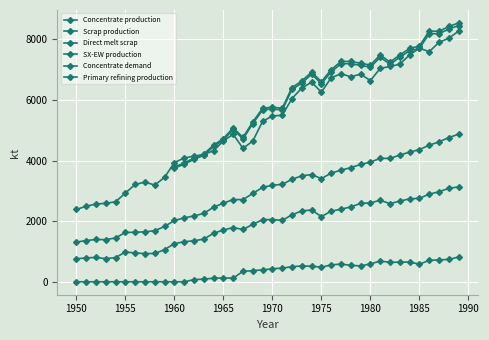

What is the value of the Direct melt scrap point at the 17th from the left?

1789.6